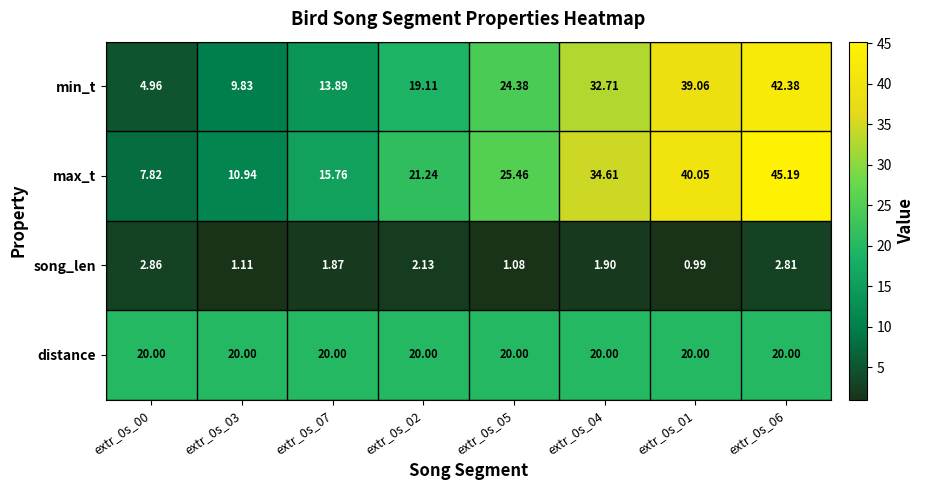

List the series in order of their peak value, highest first.

max_t, min_t, distance, song_len